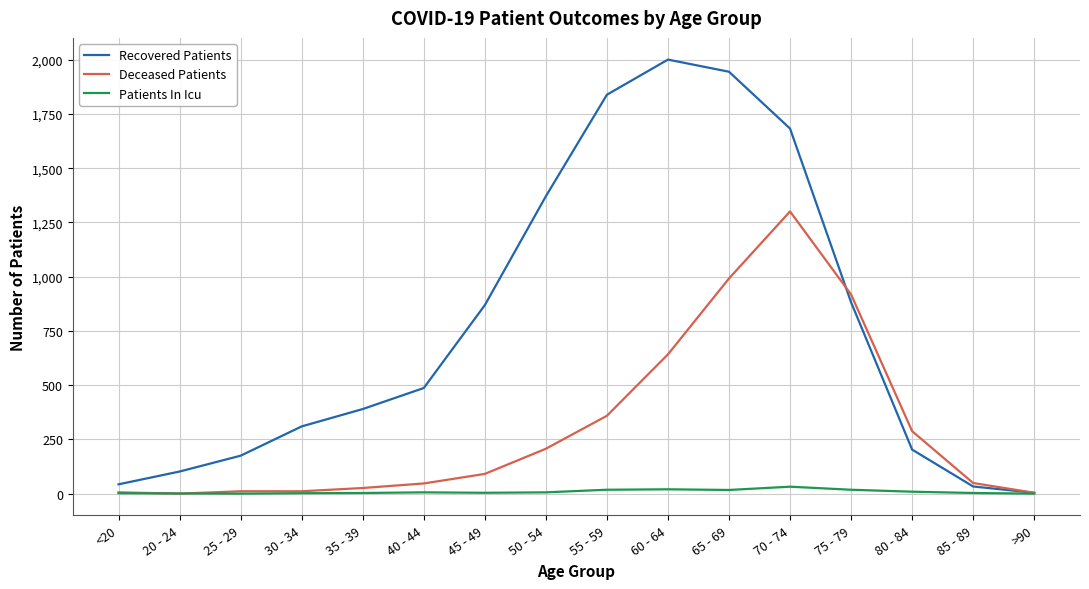

Is the value of Patients In Icu at 20 - 24 greater than the value of Recovered Patients at 45 - 49?

No